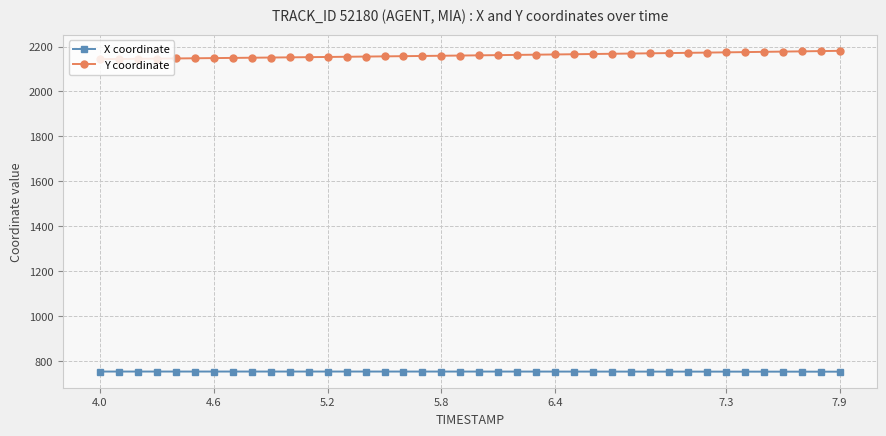

What is the average value of the X coordinate series?

752.3